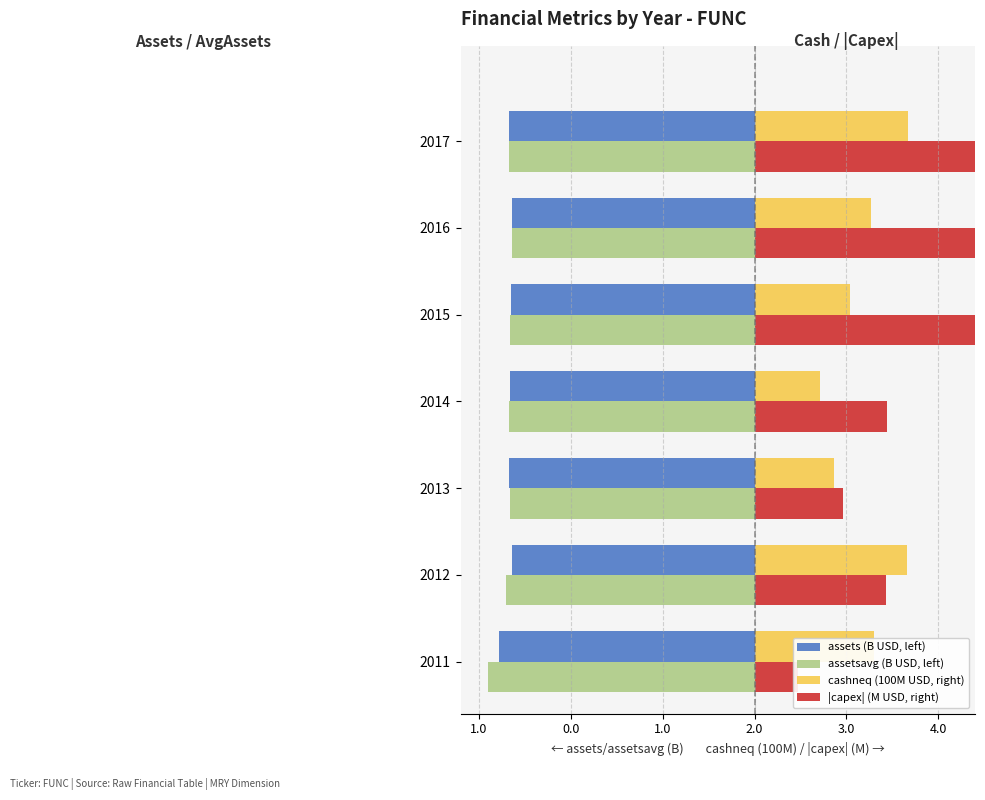

Is it true that assetsavg (B USD, left) equals -1.3 at 2015?

True